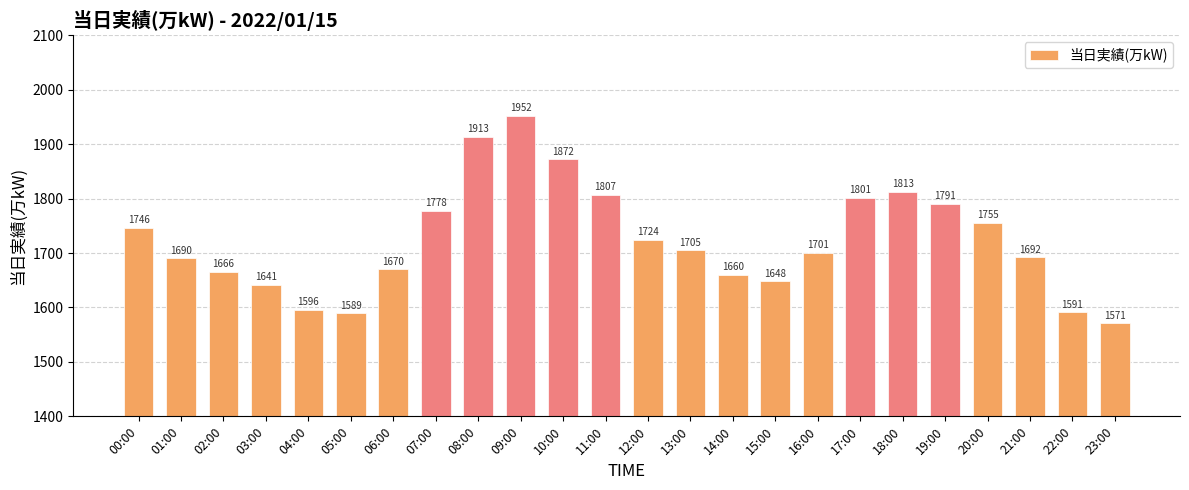

What is the label of the 1st bar from the left?

00:00